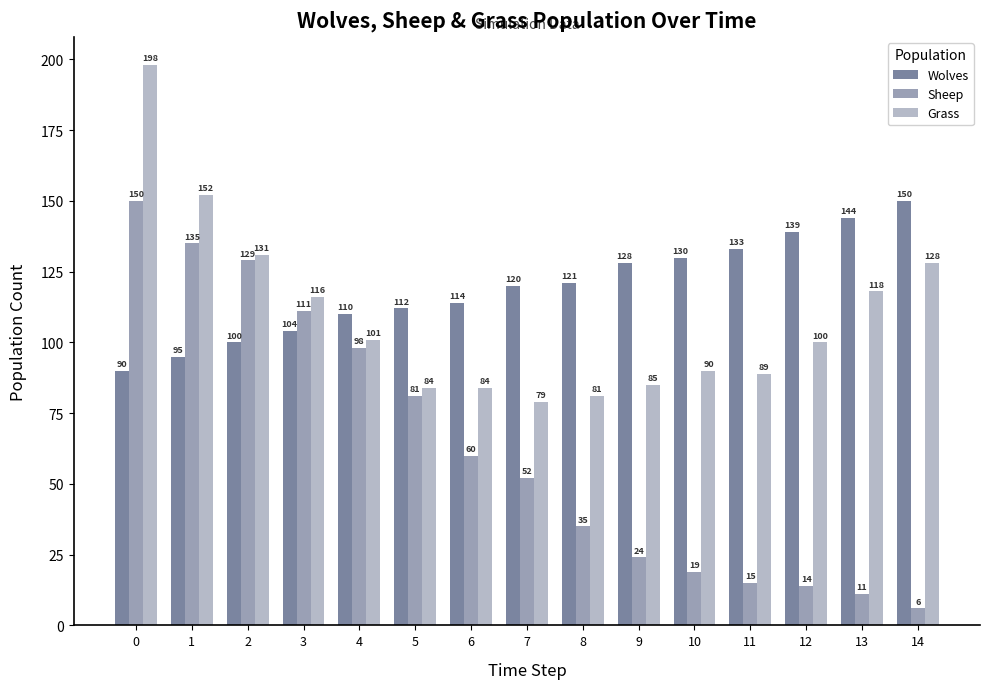

Which series has the largest total across all categories?

Wolves